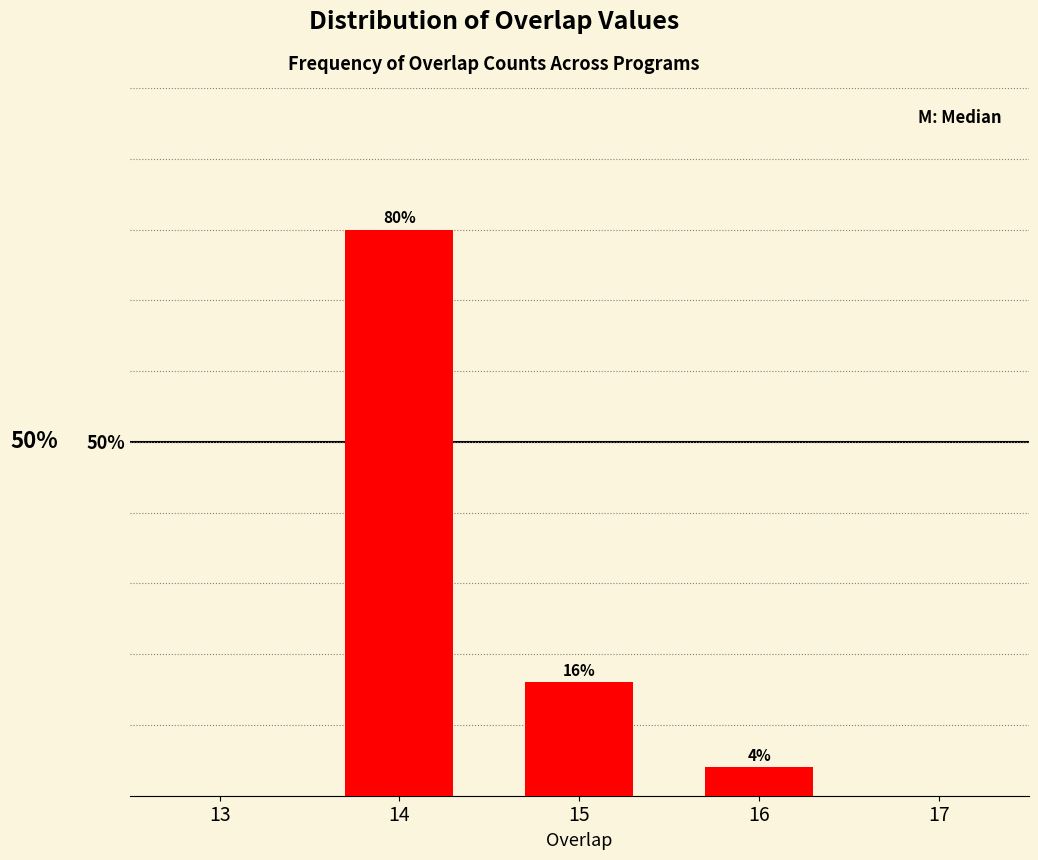

Reading left to right, transcribe all the data shown in this chart.

14=80	15=16	16=4